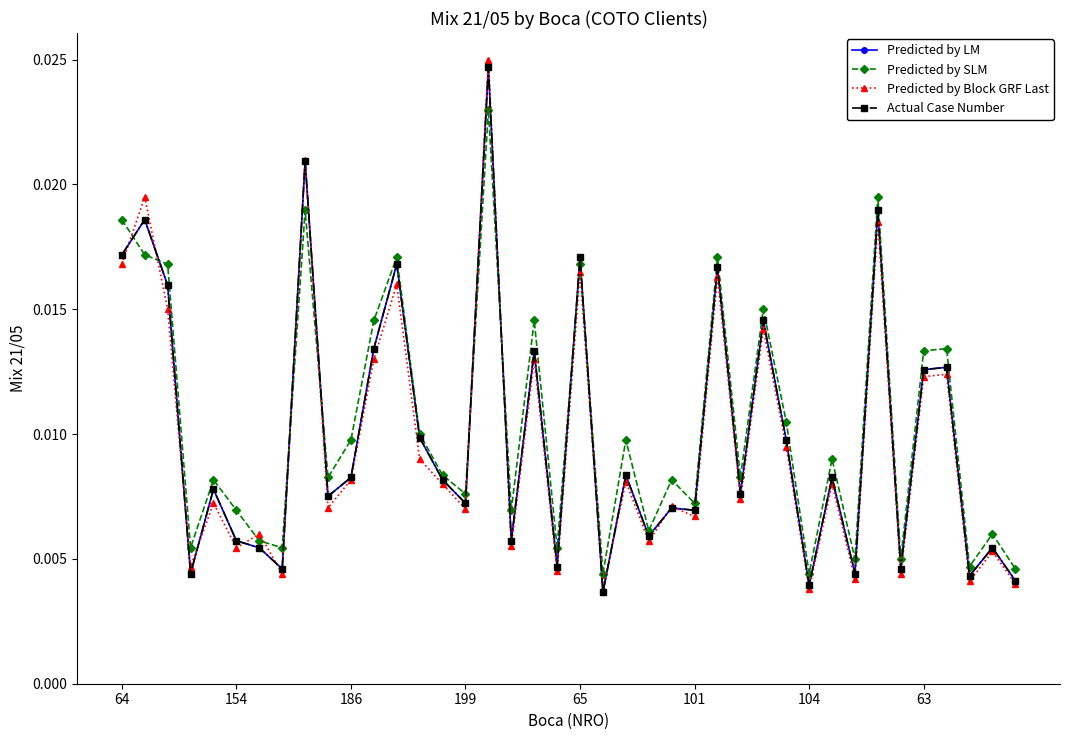

Is this an area chart (filled region under the line)?

No